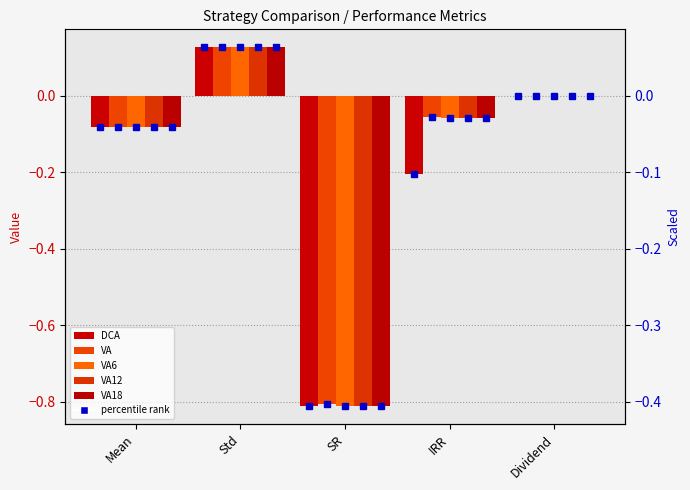

What is the greatest value displayed?

0.1